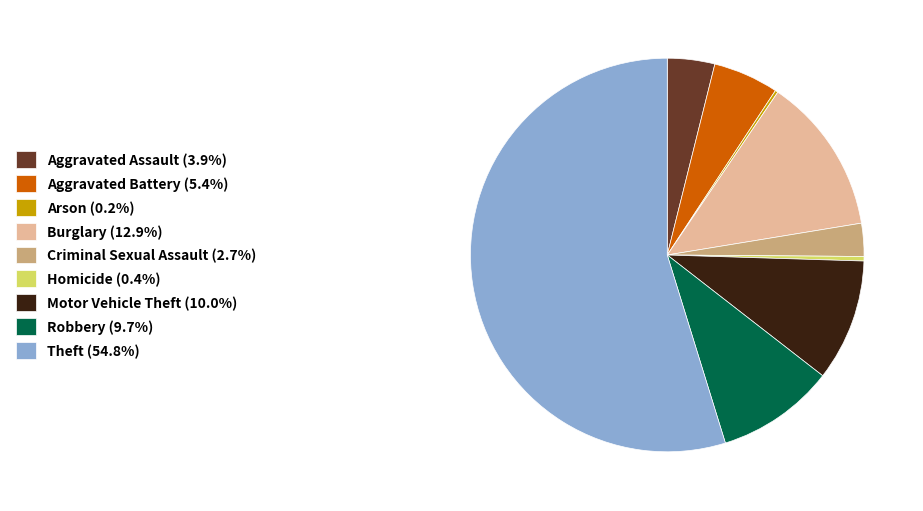

Is it true that Criminal Sexual Assault is 15% of the pie?

False